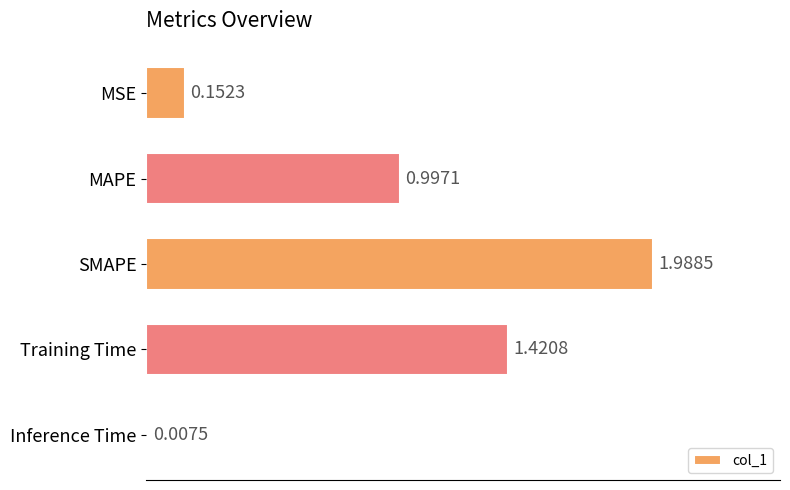

What is the label of the 1st bar from the bottom?

Inference Time